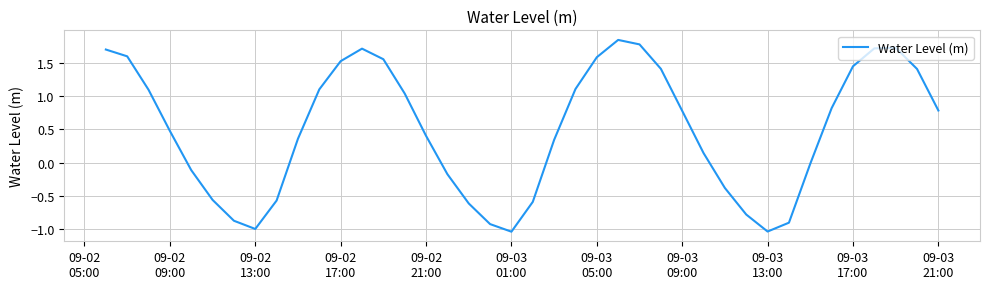

How many negative values are there?

15